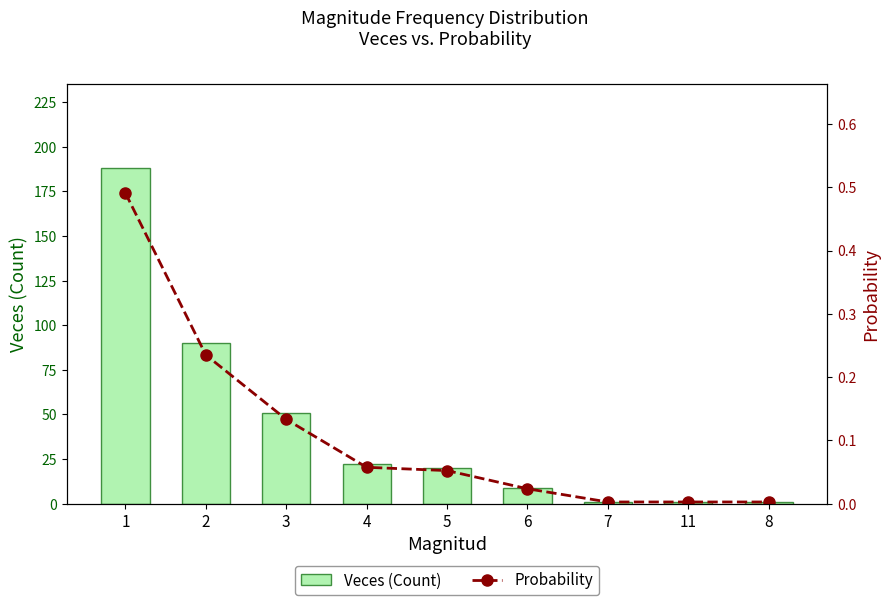

How many distinct data groups are displayed?

2